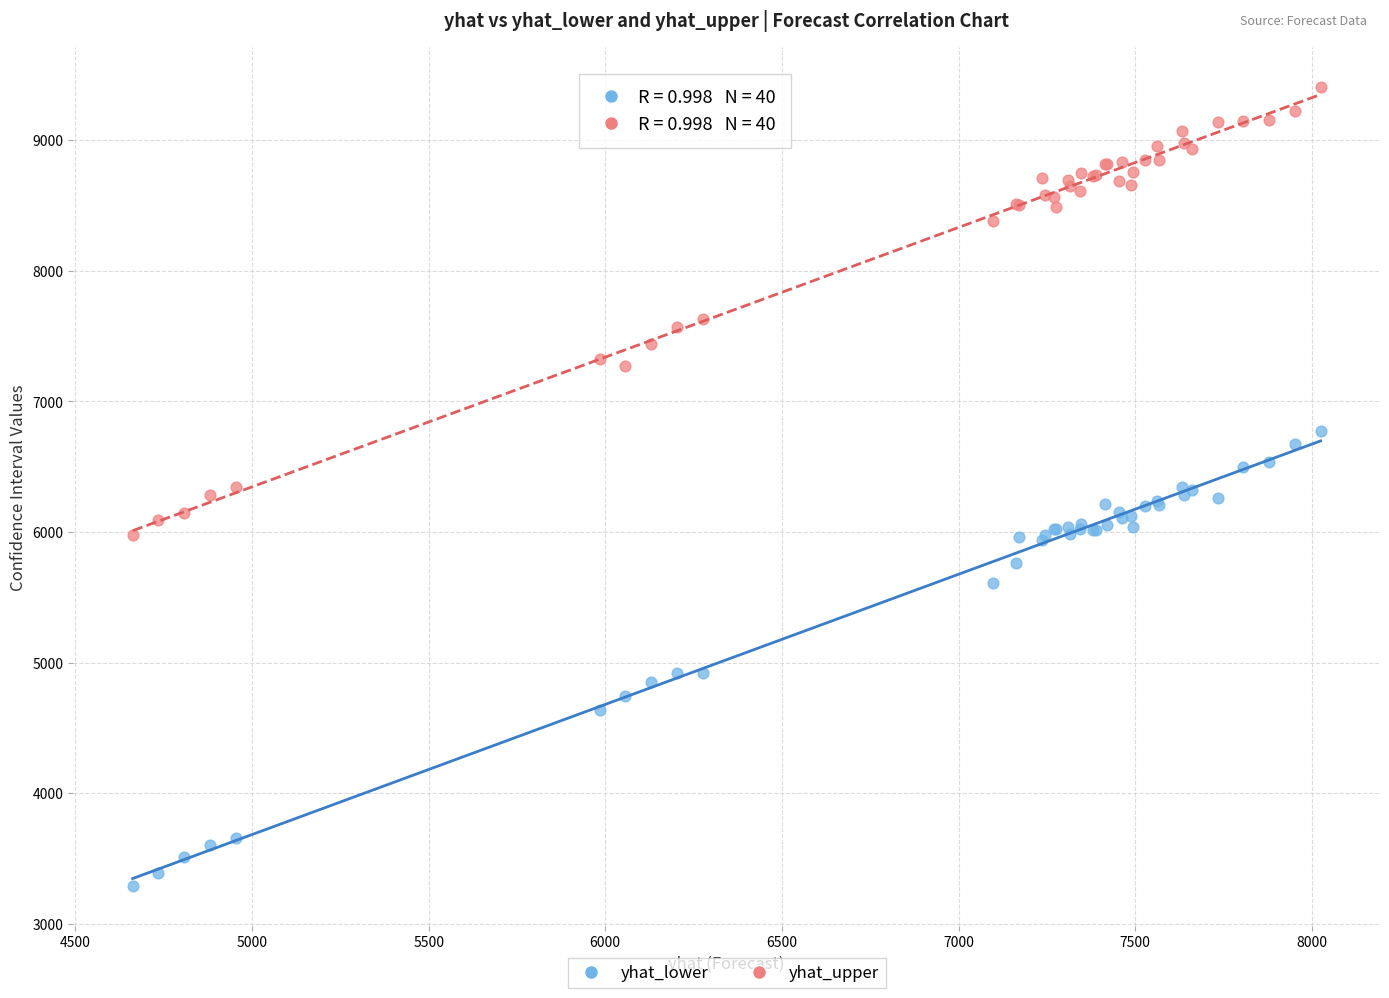

What are all the series names shown in the legend?

yhat_lower, yhat_upper